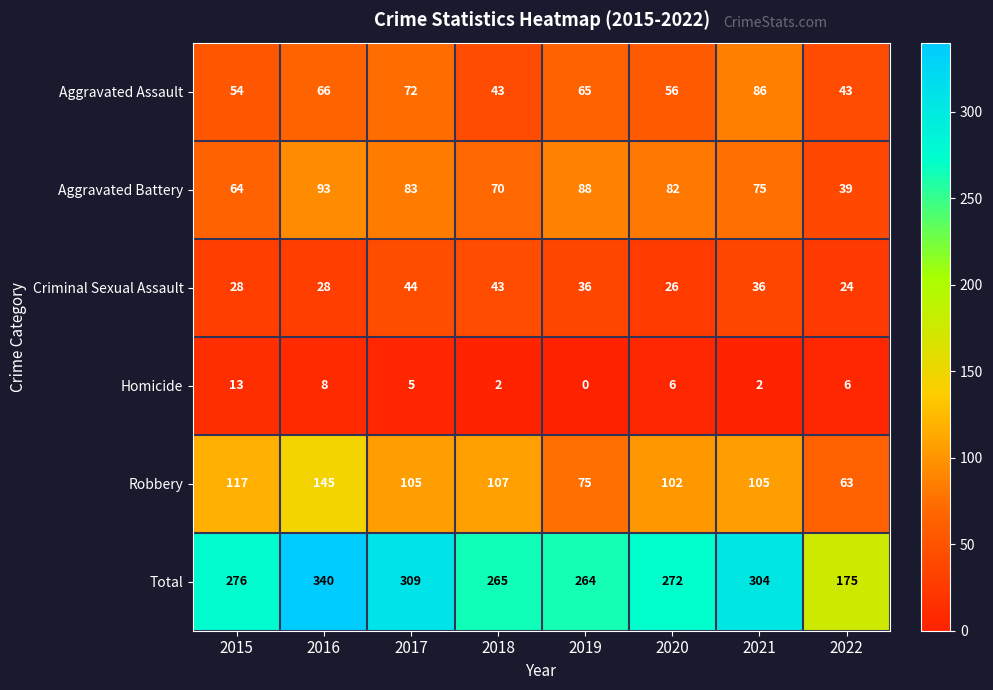

How many data points does each series have?

8